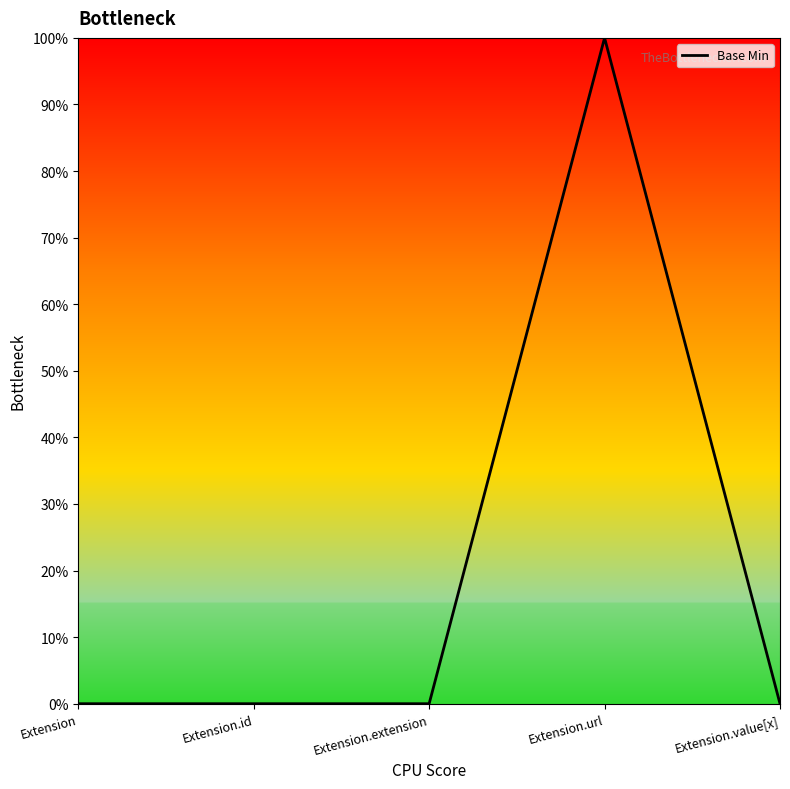

Reading left to right, what are all the values shown in this chart?

Extension=0	Extension.id=0	Extension.extension=0	Extension.url=1	Extension.value[x]=0